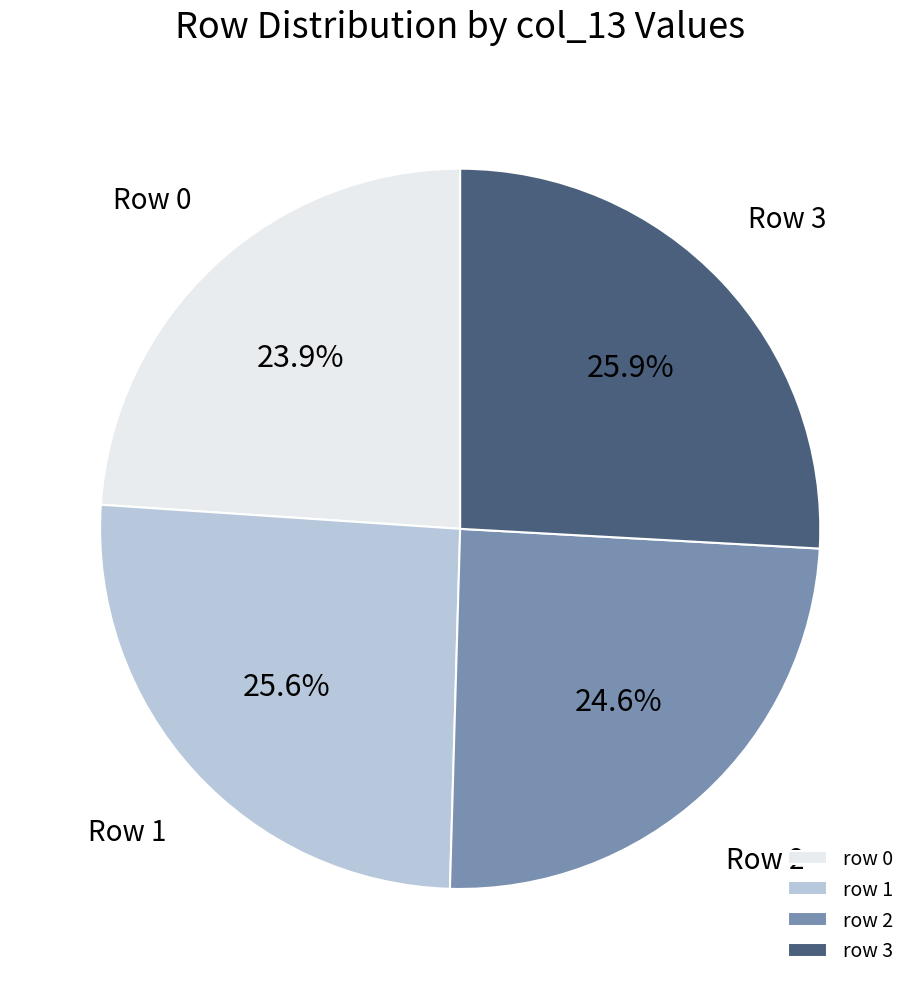

Which slice is the smallest?

row 0